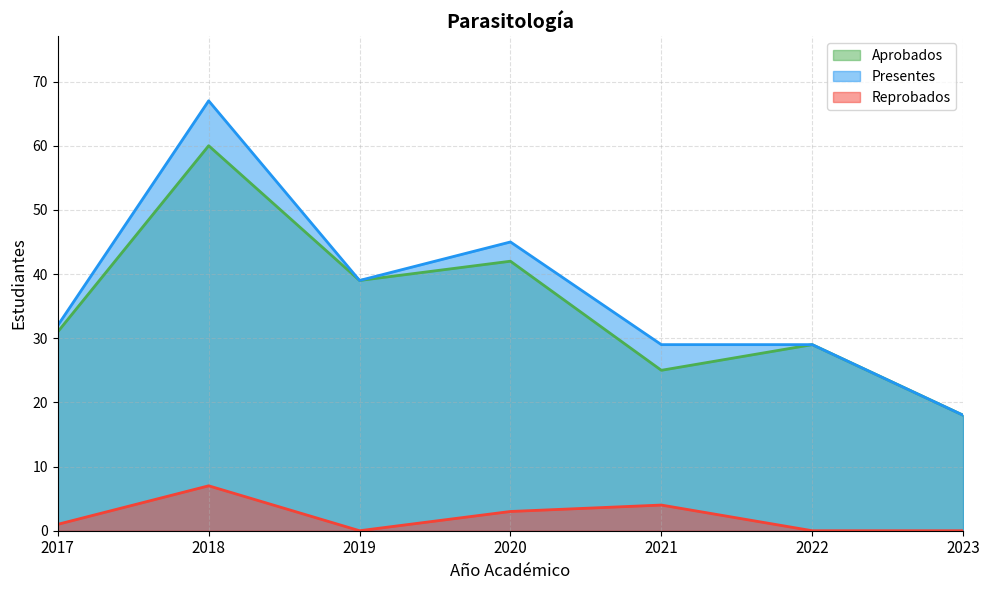

Which series has the largest total across all categories?

Presentes